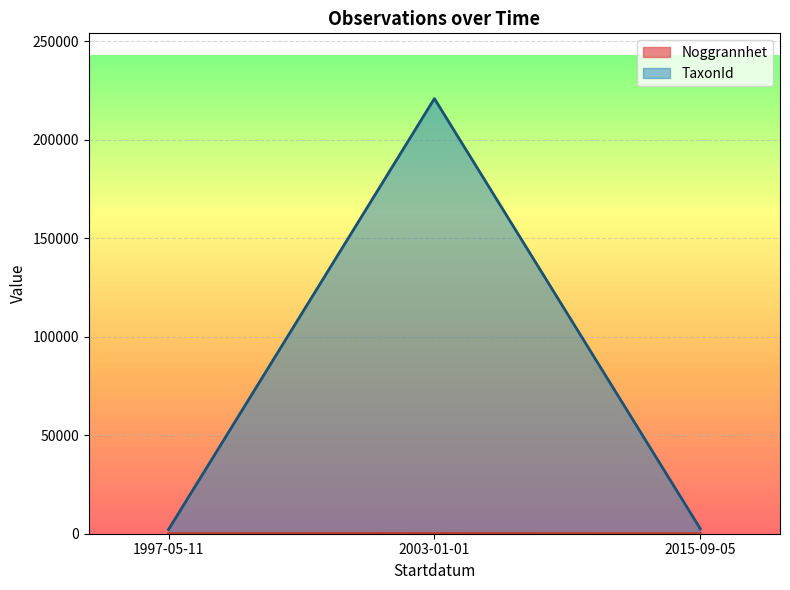

At which category does the chart reach its peak across all series?

2003-01-01